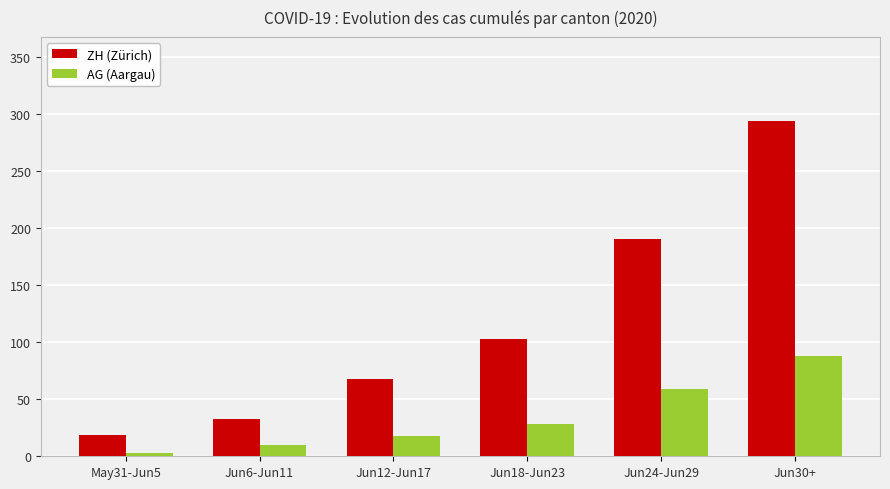

How many bars are there in total?

12